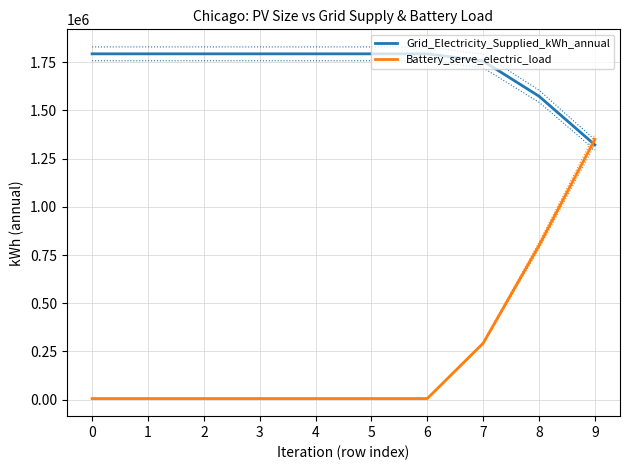

The Battery_serve_electric_load series shows 230585.6 at 8. True or false?

False